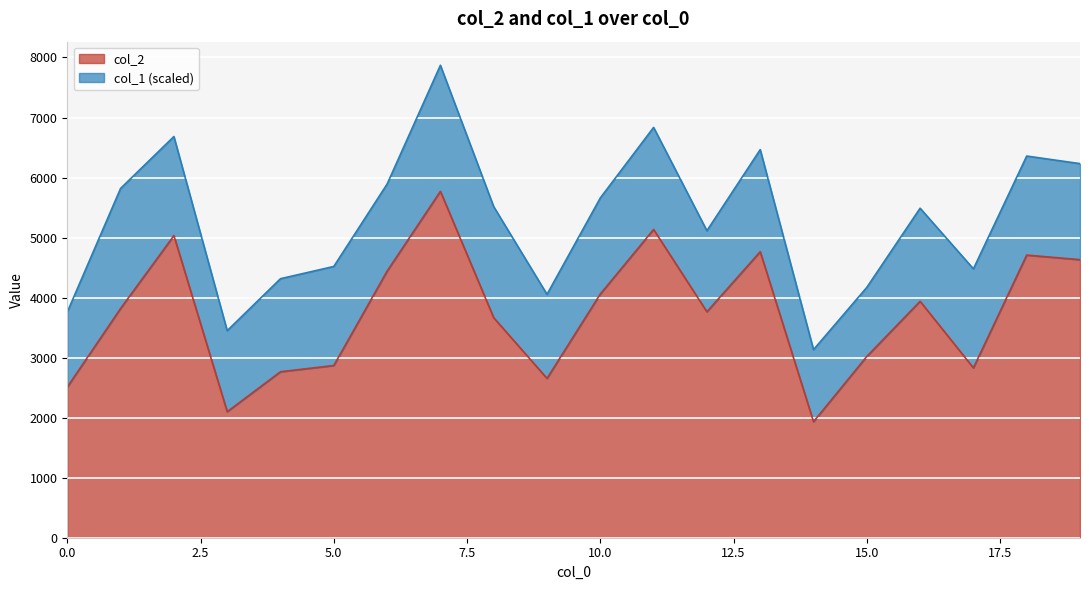

Does the chart display data point markers on the line(s)?

No